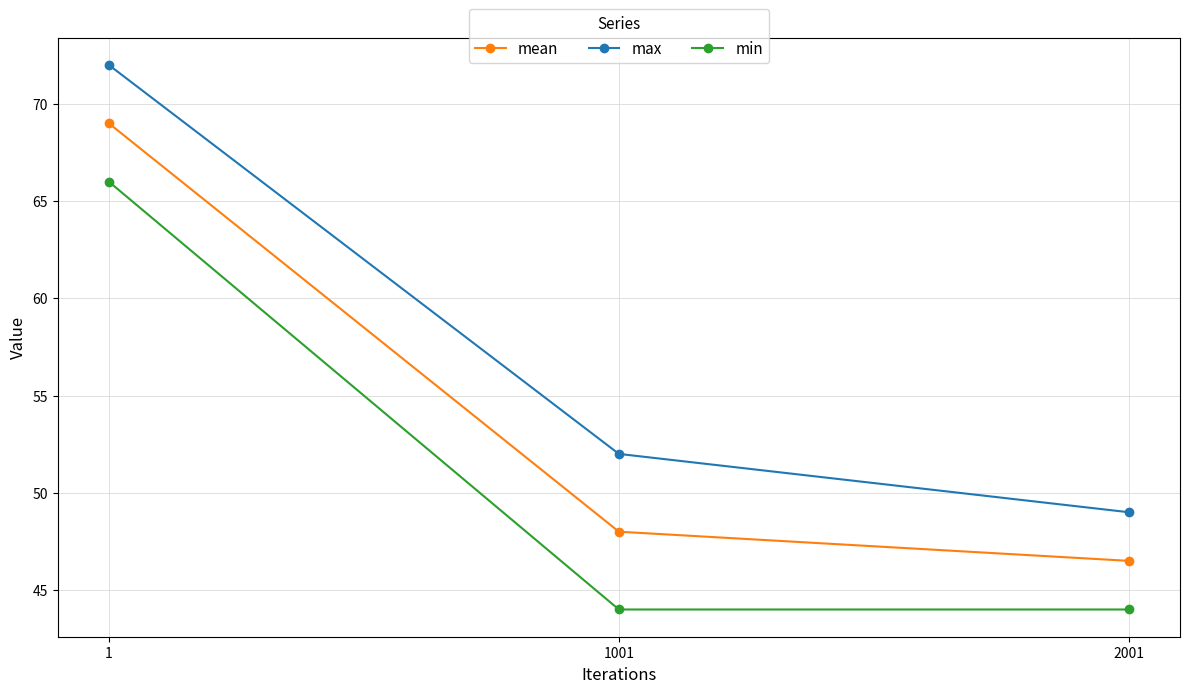

Is the value of mean at 1 greater than the value of min at 2001?

Yes